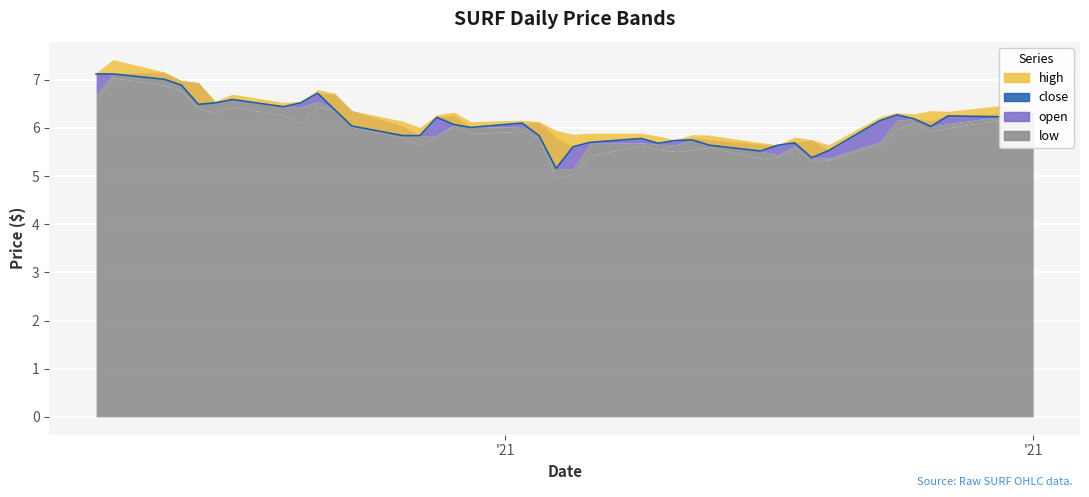

What are all the series names shown in the legend?

close, open, high, low